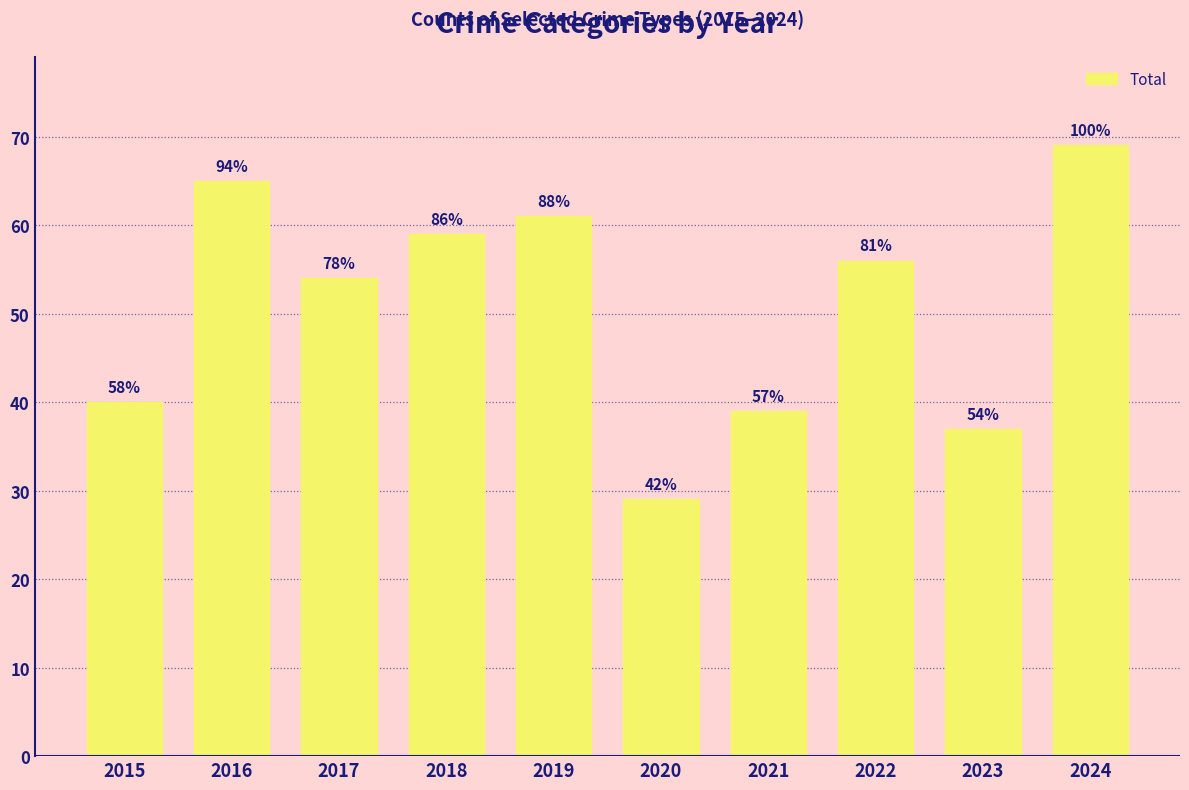

Does the chart contain any negative values?

No